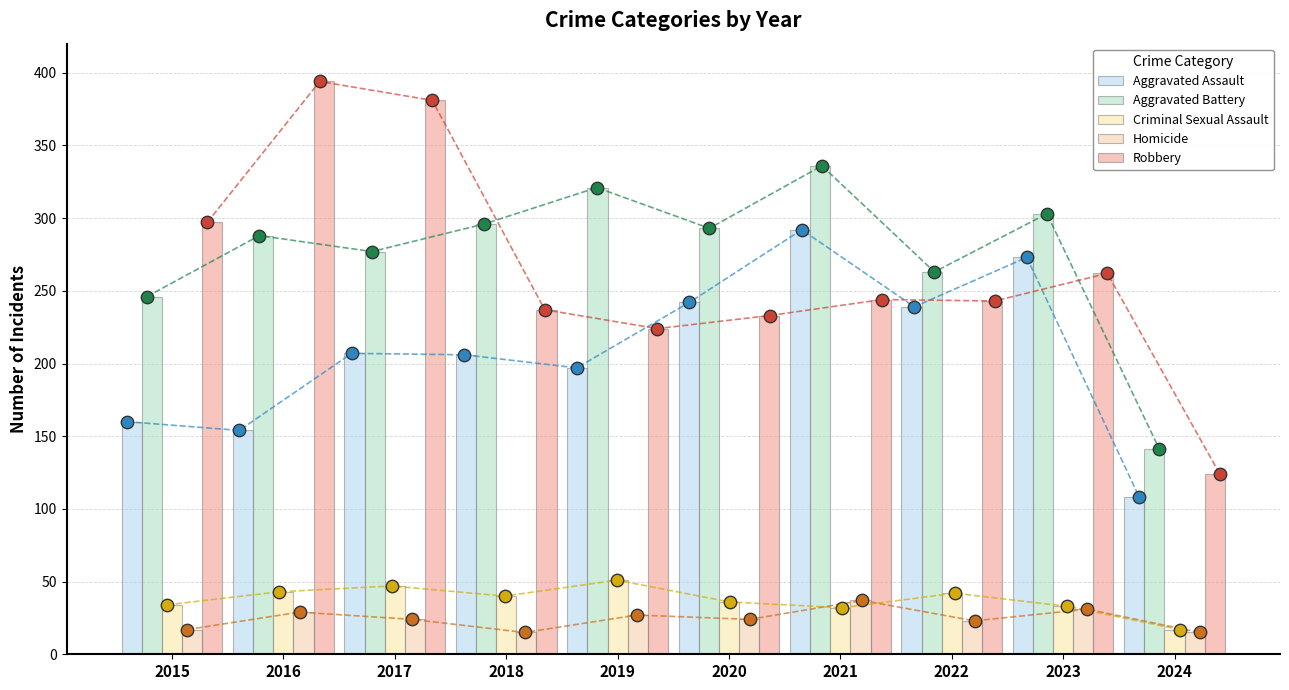

At how many categories does at least one series exceed 148?

9